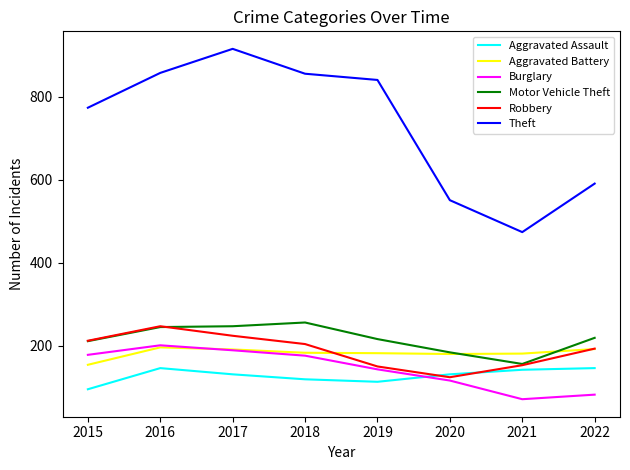

What is the spread (max minus min) of values at 2016?

712